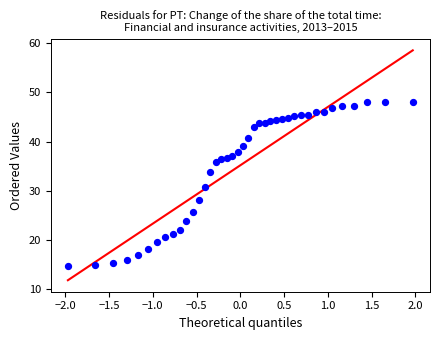

What is the range of X values (max minus min)?

3.9